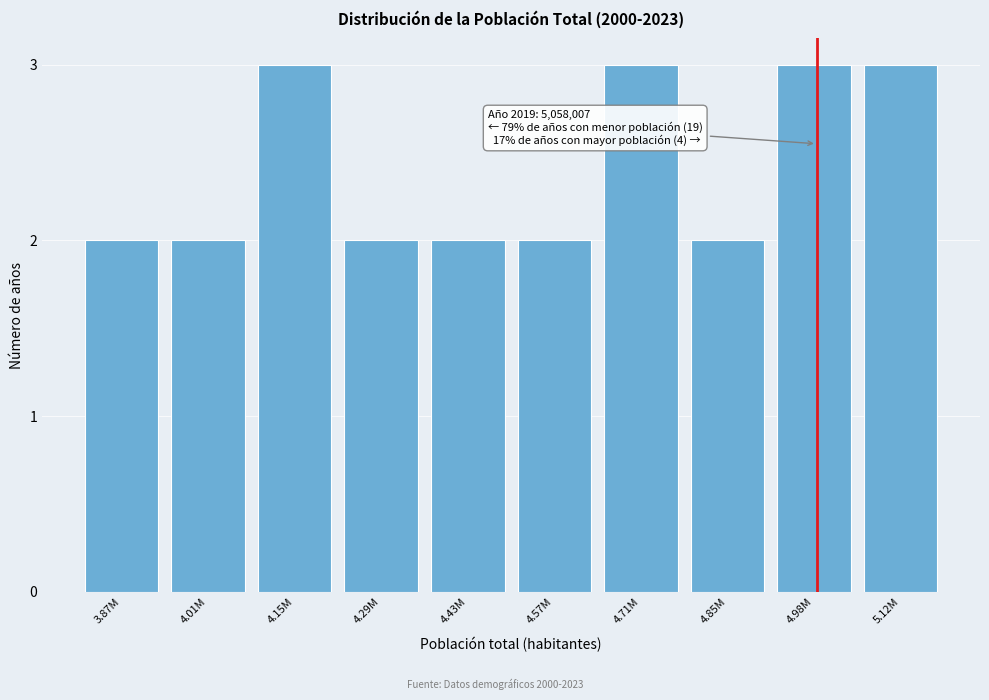

Reading left to right, transcribe all the data shown in this chart.

2	2	3	2	2	2	3	2	3	3